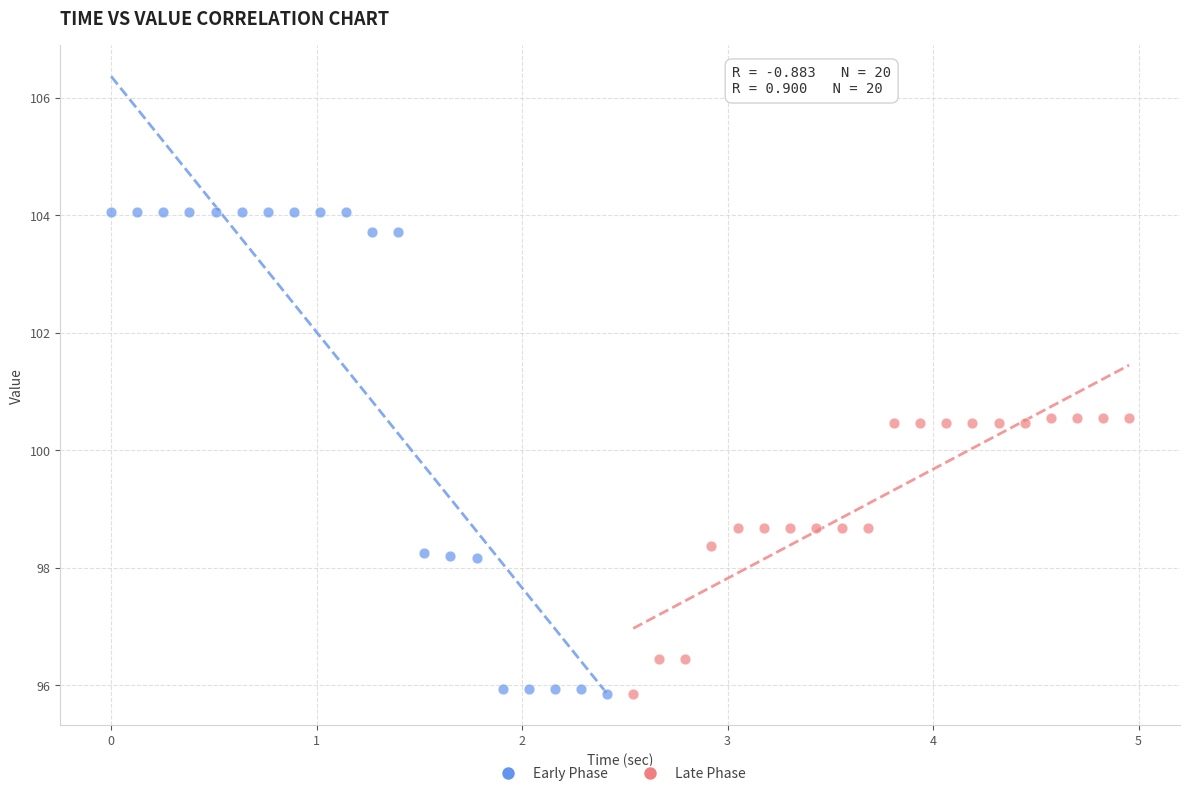

Which series has the widest spread of Y values?

Early Phase